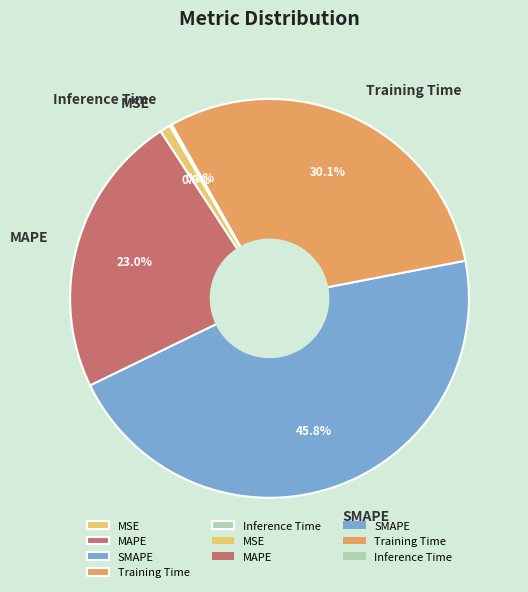

To the nearest percent, what percentage of the pie is MAPE?

23%